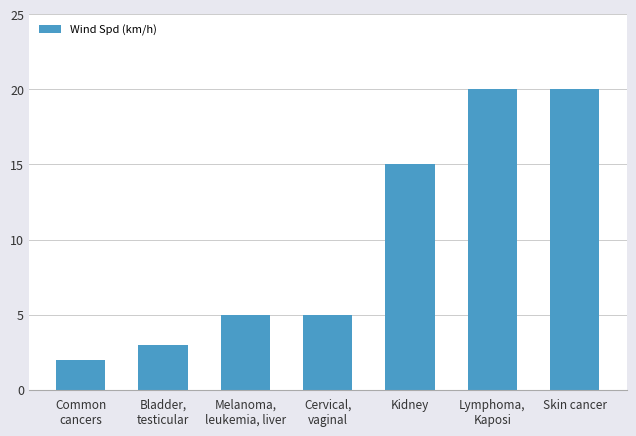

What is the maximum value shown in the chart?

20